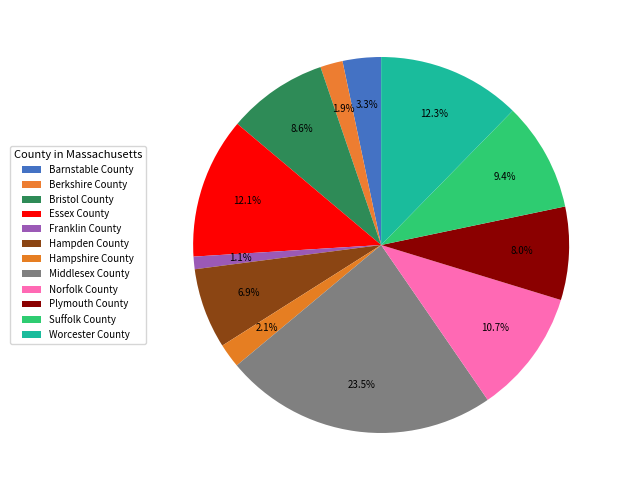

What percentage is the Norfolk County slice, to the nearest percent?

11%